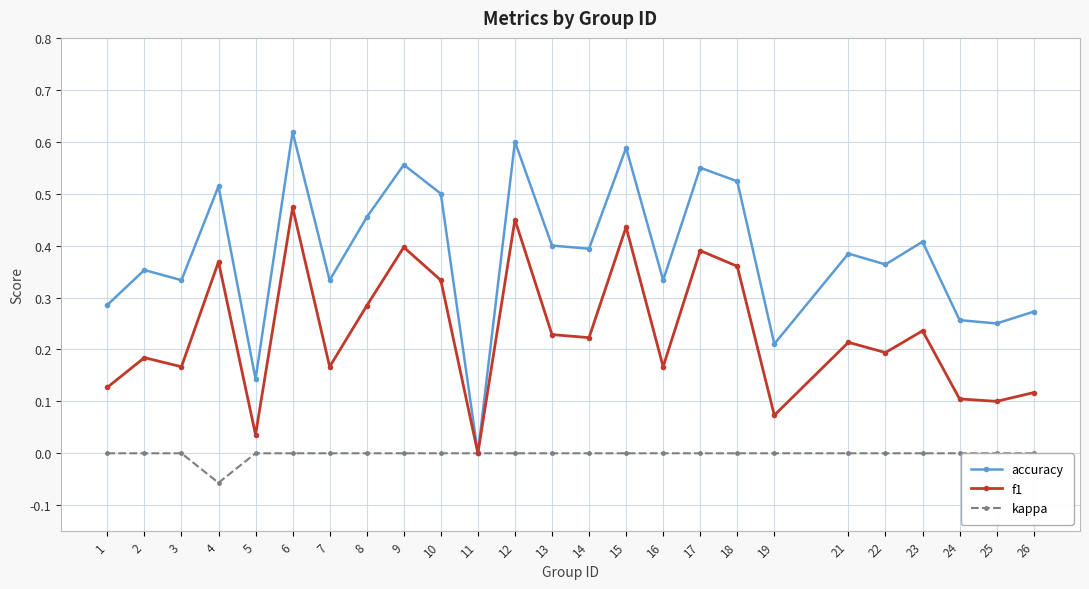

Is the value of f1 at 19 greater than the value of accuracy at 4?

No